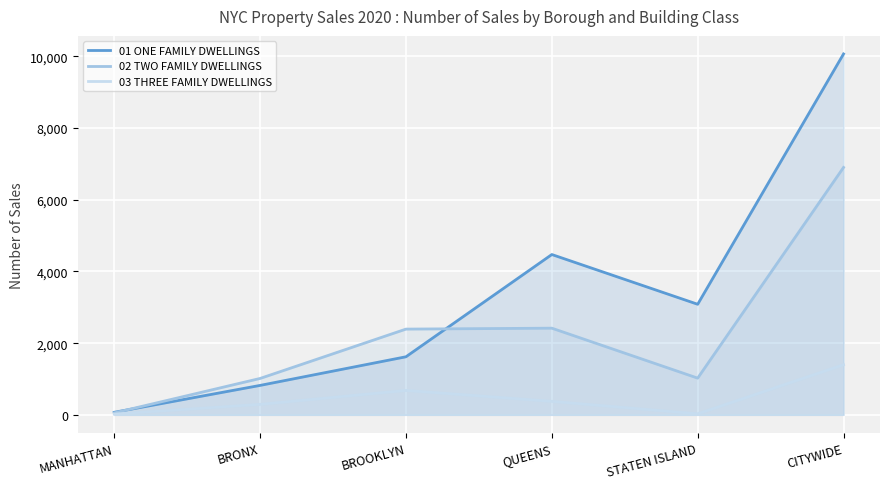

The value of 03 THREE FAMILY DWELLINGS at BROOKLYN is 998. True or false?

False